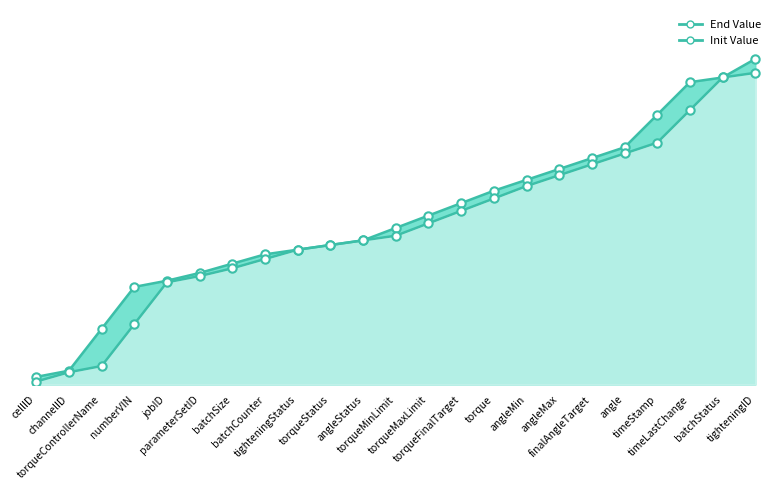

What is the total value across all series at torqueMinLimit?

197